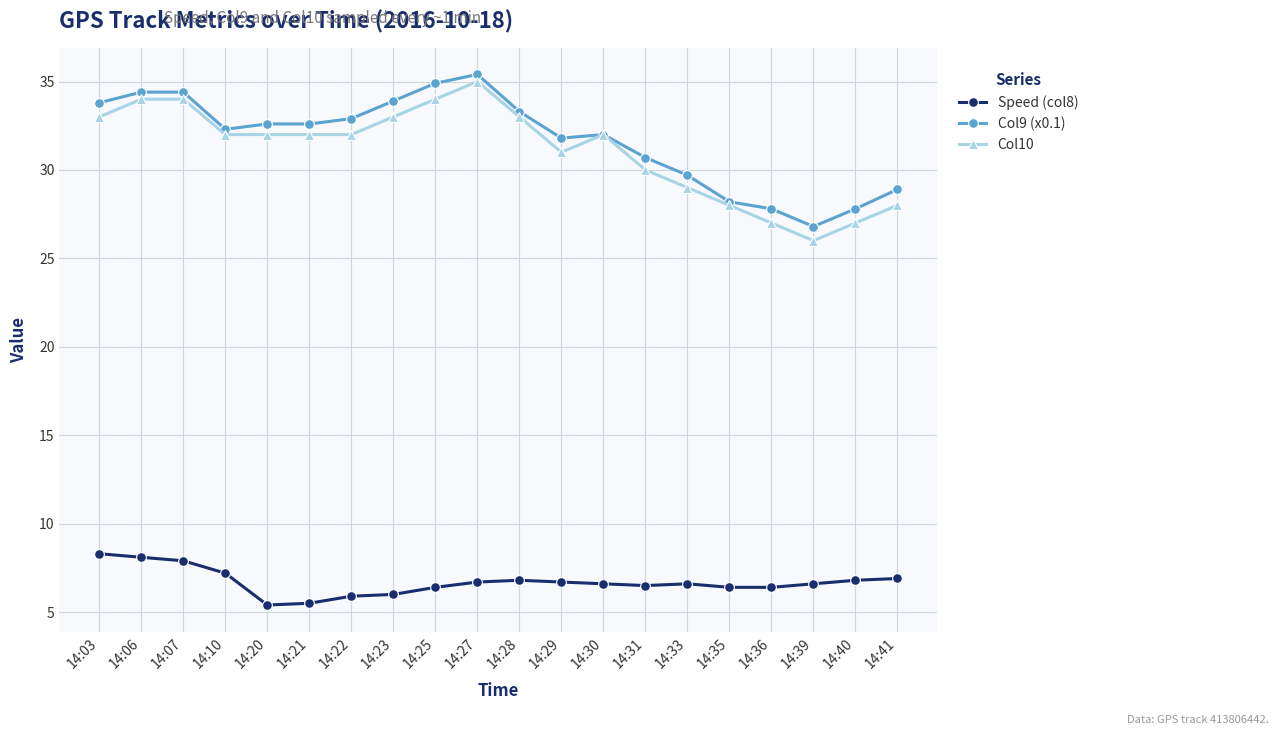

What is the difference between the highest and lowest values at 14:29?

25.1